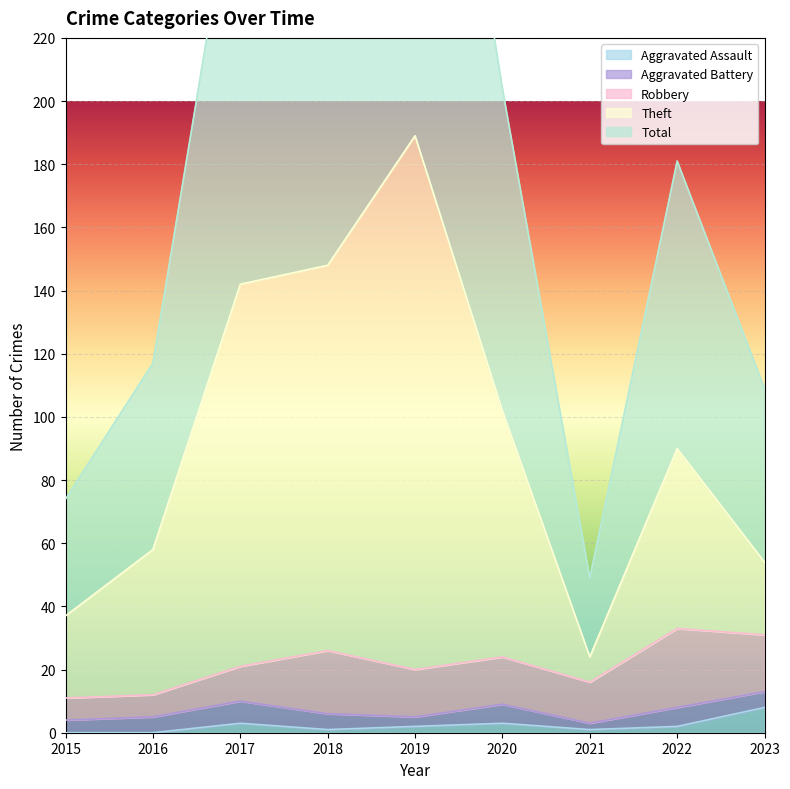

The Aggravated Assault series shows 3 at 2020. True or false?

True